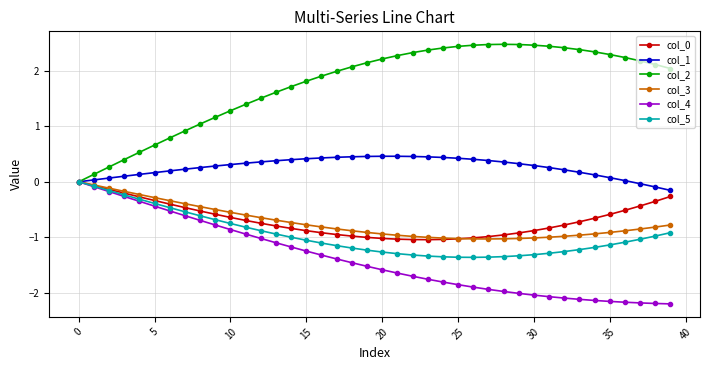

Which series has the largest range (max minus min)?

col_2